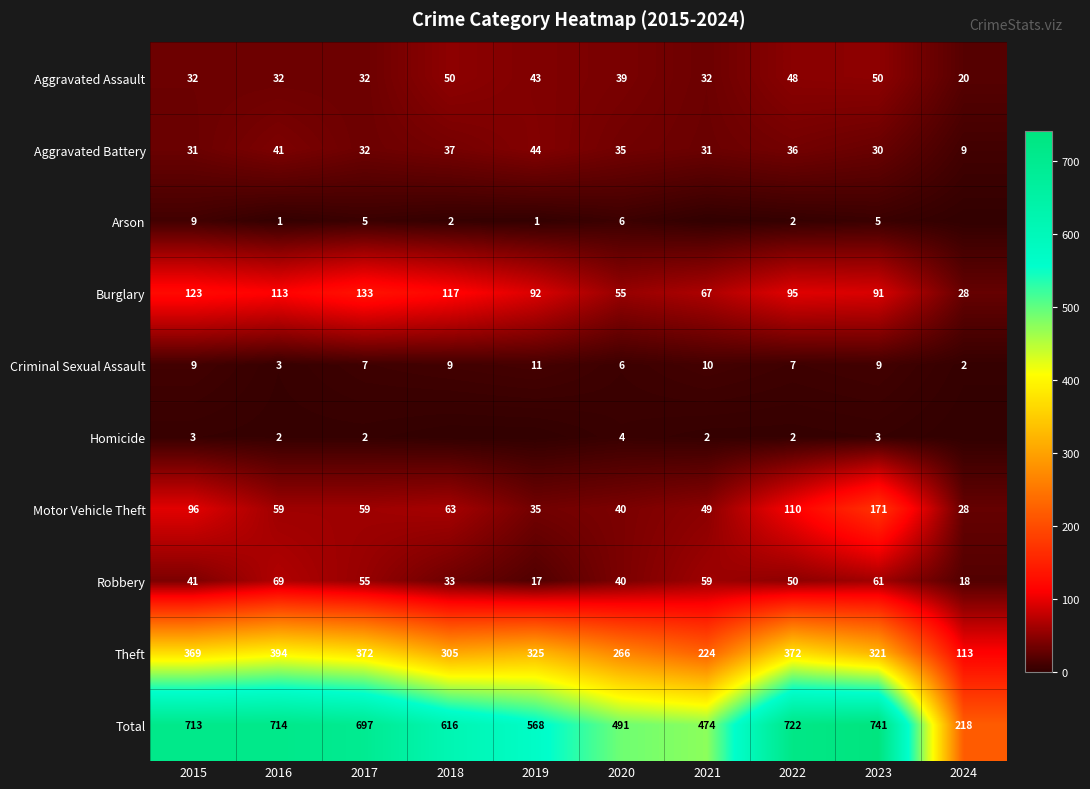

Which series changed the most between 2015 and 2016?

Motor Vehicle Theft